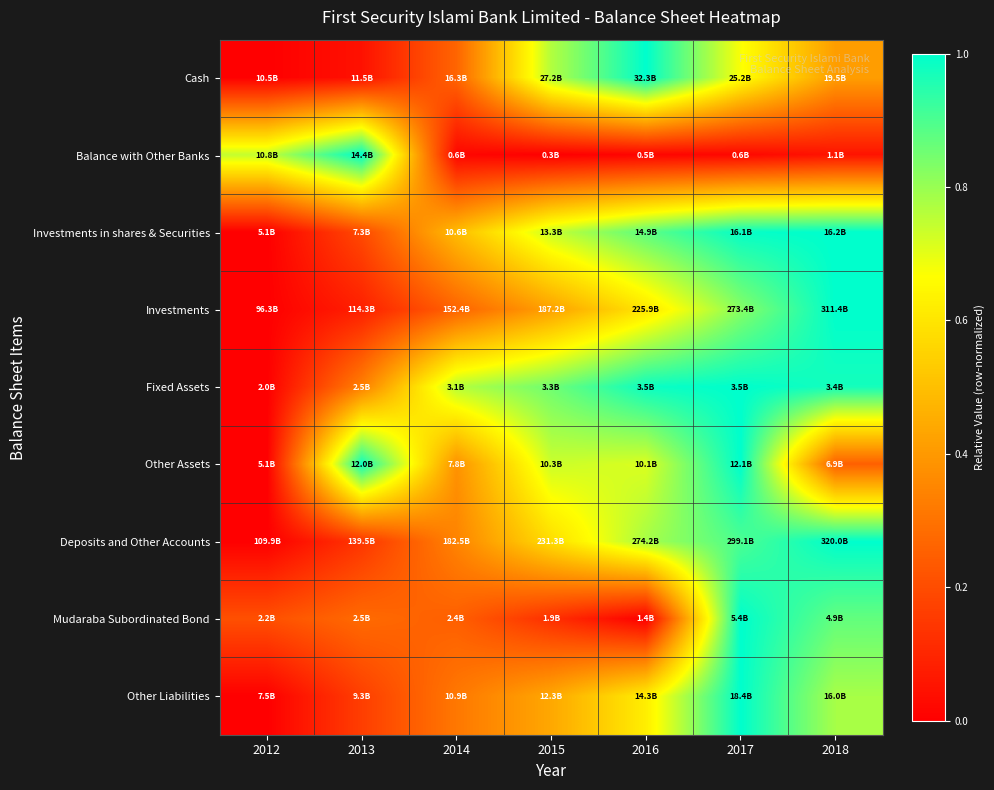

Reading right to left, what are all the values shown in this chart?

Cash: 2018=0.4	2017=0.7	2016=1.0	2015=0.8	2014=0.3	2013=0.0	2012=0.0
Balance with Other Banks: 2018=0.1	2017=0.0	2016=0.0	2015=0.0	2014=0.0	2013=1.0	2012=0.7
Investments in shares & Securities: 2018=1.0	2017=1.0	2016=0.9	2015=0.7	2014=0.5	2013=0.2	2012=0.0
Investments: 2018=1.0	2017=0.8	2016=0.6	2015=0.4	2014=0.3	2013=0.1	2012=0.0
Fixed Assets: 2018=1.0	2017=1.0	2016=1.0	2015=0.9	2014=0.8	2013=0.3	2012=0.0
Other Assets: 2018=0.3	2017=1.0	2016=0.7	2015=0.7	2014=0.4	2013=1.0	2012=0.0
Deposits and Other Accounts: 2018=1.0	2017=0.9	2016=0.8	2015=0.6	2014=0.3	2013=0.1	2012=0.0
Mudaraba Subordinated Bond: 2018=0.9	2017=1.0	2016=0.0	2015=0.1	2014=0.2	2013=0.3	2012=0.2
Other Liabilities: 2018=0.8	2017=1.0	2016=0.6	2015=0.4	2014=0.3	2013=0.2	2012=0.0